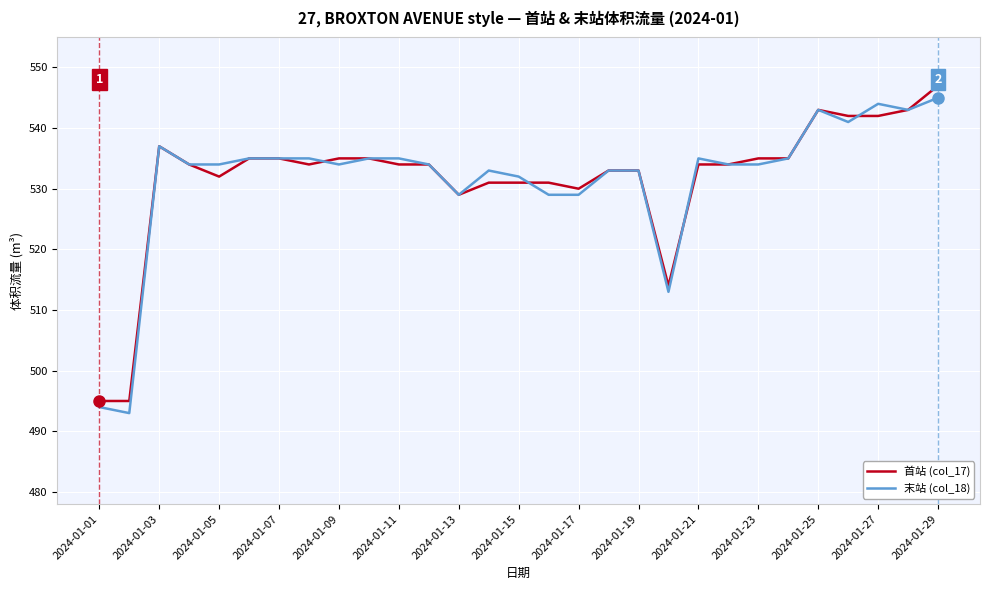

What is the greatest value displayed?

547